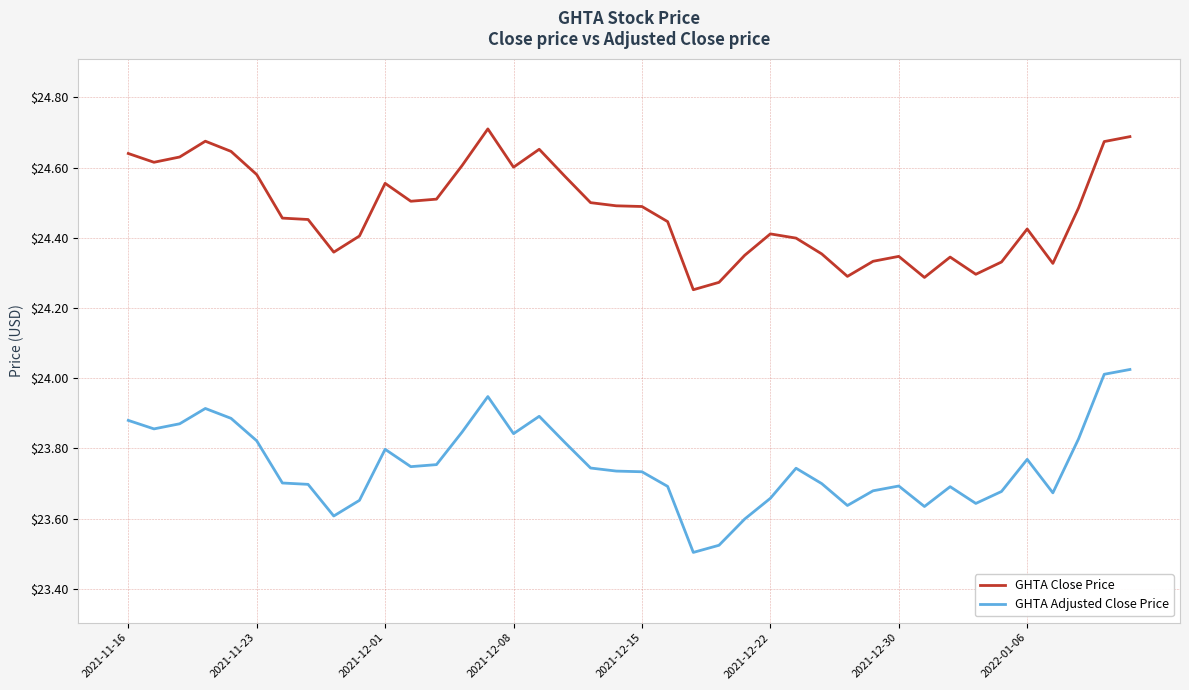

What are all the series names shown in the legend?

GHTA Close Price, GHTA Adjusted Close Price